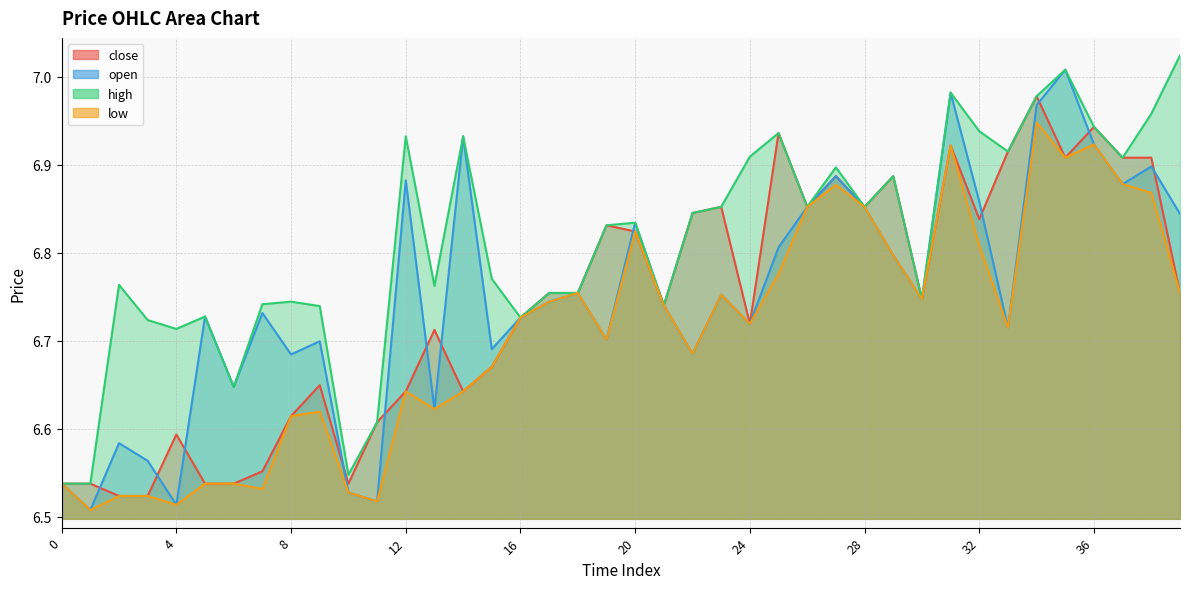

Reading left to right, what are all the values shown in this chart?

close: 6.5	6.5	6.5	6.5	6.6	6.5	6.5	6.6	6.6	6.6	6.5	6.6	6.6	6.7	6.6	6.7	6.7	6.8	6.8	6.8	6.8	6.7	6.8	6.9	6.7	6.9	6.9	6.9	6.9	6.9	6.7	6.9	6.8	6.9	7.0	6.9	6.9	6.9	6.9	6.8
open: 6.5	6.5	6.6	6.6	6.5	6.7	6.6	6.7	6.7	6.7	6.5	6.5	6.9	6.6	6.9	6.7	6.7	6.7	6.8	6.7	6.8	6.7	6.7	6.8	6.7	6.8	6.9	6.9	6.9	6.8	6.7	7.0	6.9	6.7	7.0	7.0	6.9	6.9	6.9	6.8
high: 6.5	6.5	6.8	6.7	6.7	6.7	6.6	6.7	6.7	6.7	6.5	6.6	6.9	6.8	6.9	6.8	6.7	6.8	6.8	6.8	6.8	6.7	6.8	6.9	6.9	6.9	6.9	6.9	6.9	6.9	6.7	7.0	6.9	6.9	7.0	7.0	6.9	6.9	7.0	7.0
low: 6.5	6.5	6.5	6.5	6.5	6.5	6.5	6.5	6.6	6.6	6.5	6.5	6.6	6.6	6.6	6.7	6.7	6.7	6.8	6.7	6.8	6.7	6.7	6.8	6.7	6.8	6.9	6.9	6.9	6.8	6.7	6.9	6.8	6.7	6.9	6.9	6.9	6.9	6.9	6.8